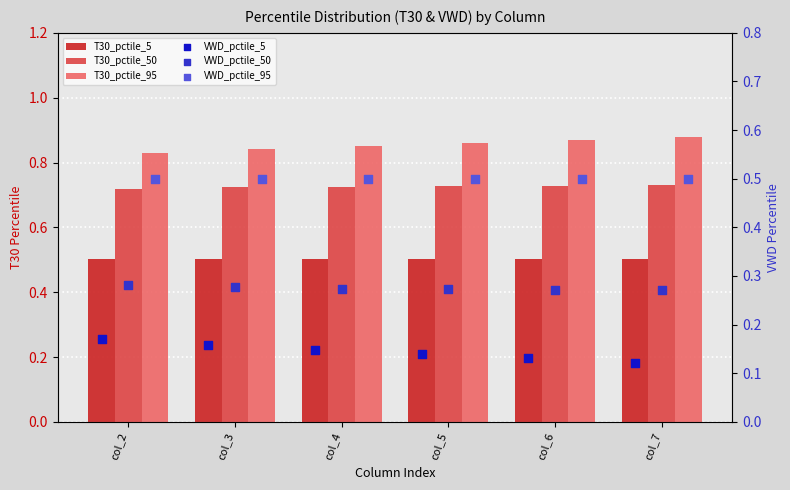

At which category is the sum across all series the highest?

col_2